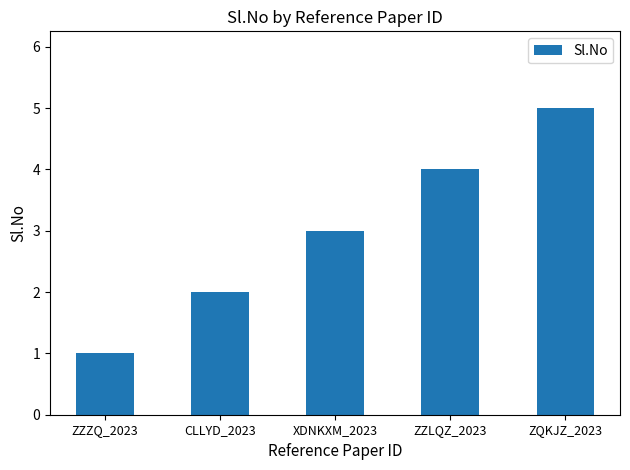

What value does the data have at ZQKJZ_2023?

5